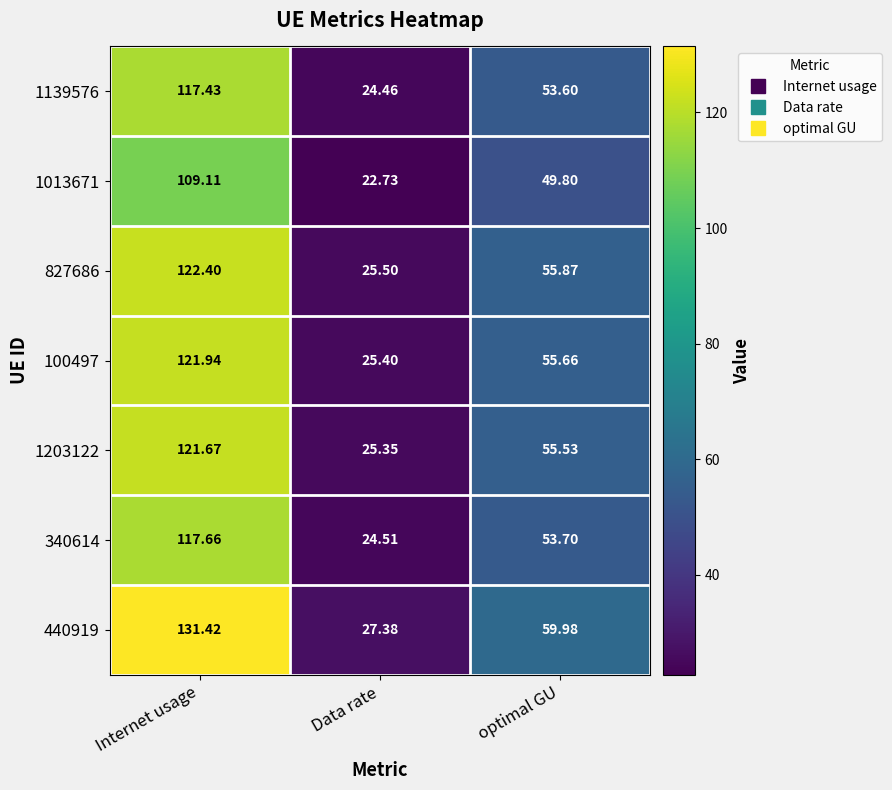

Is the value of 1013671 at Data rate greater than the value of 340614 at Data rate?

No